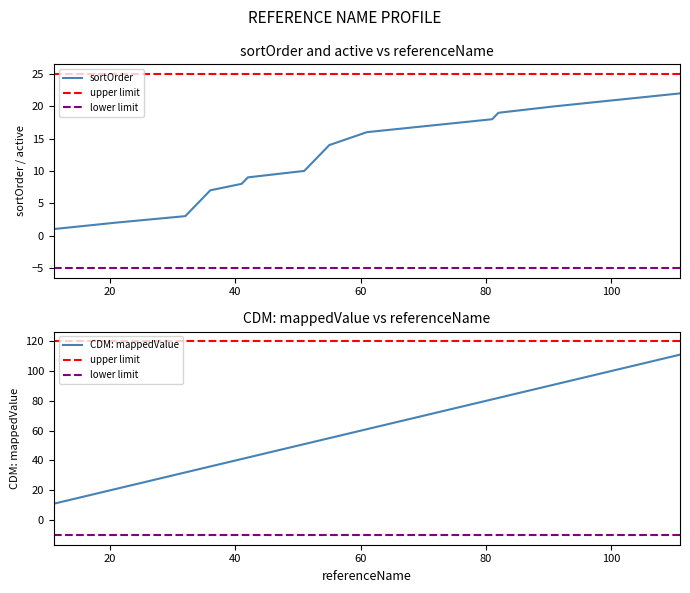

At which label does sortOrder first exceed 12?

54